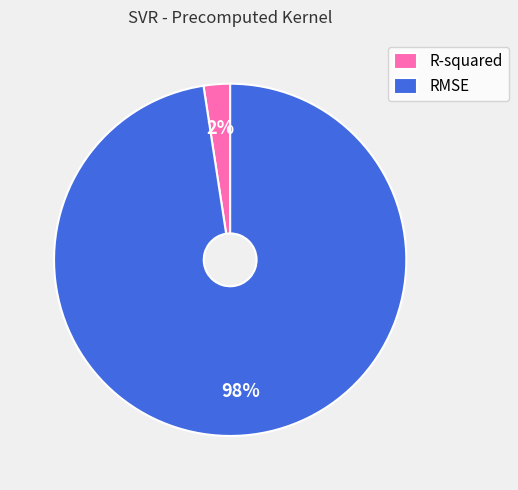

Count the number of slices in the pie.

2